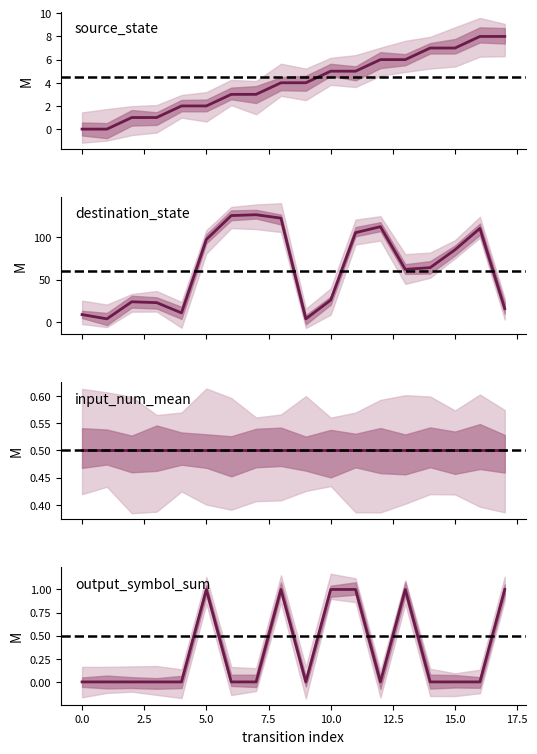

True or false: output_symbol_sum and source_state cross at least once.

False